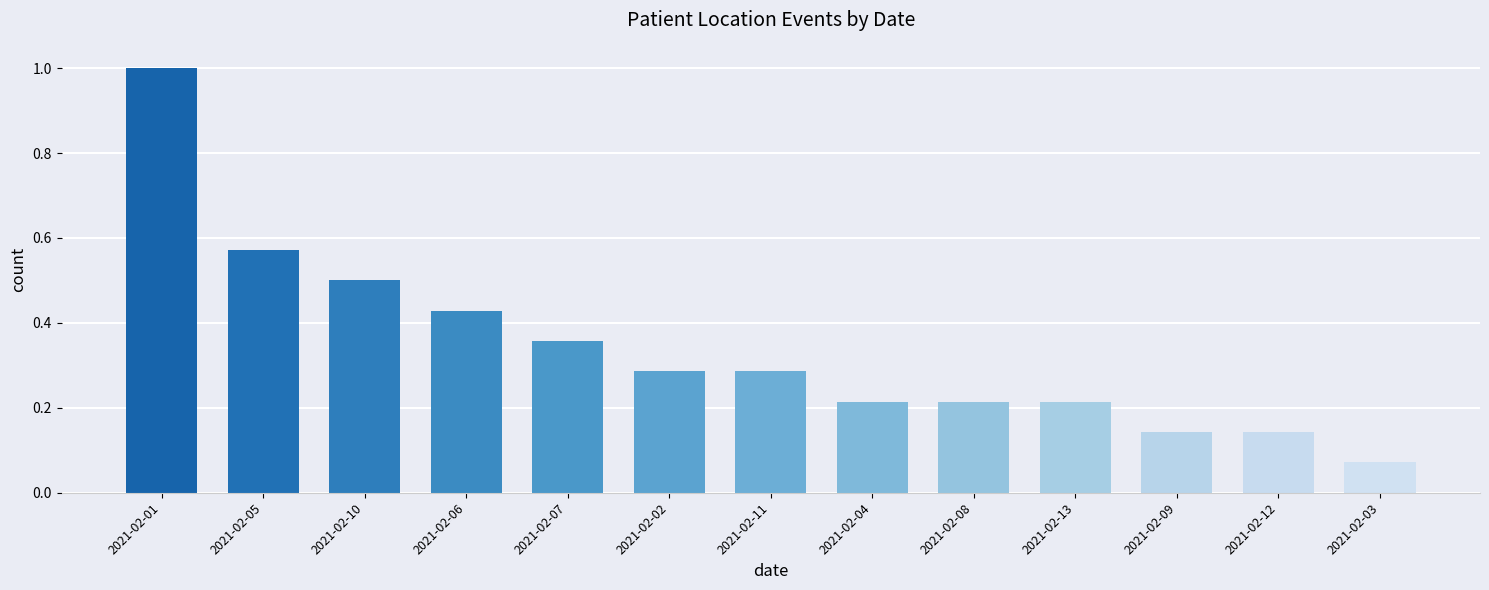

Which category has the highest value across all series?

2021-02-01